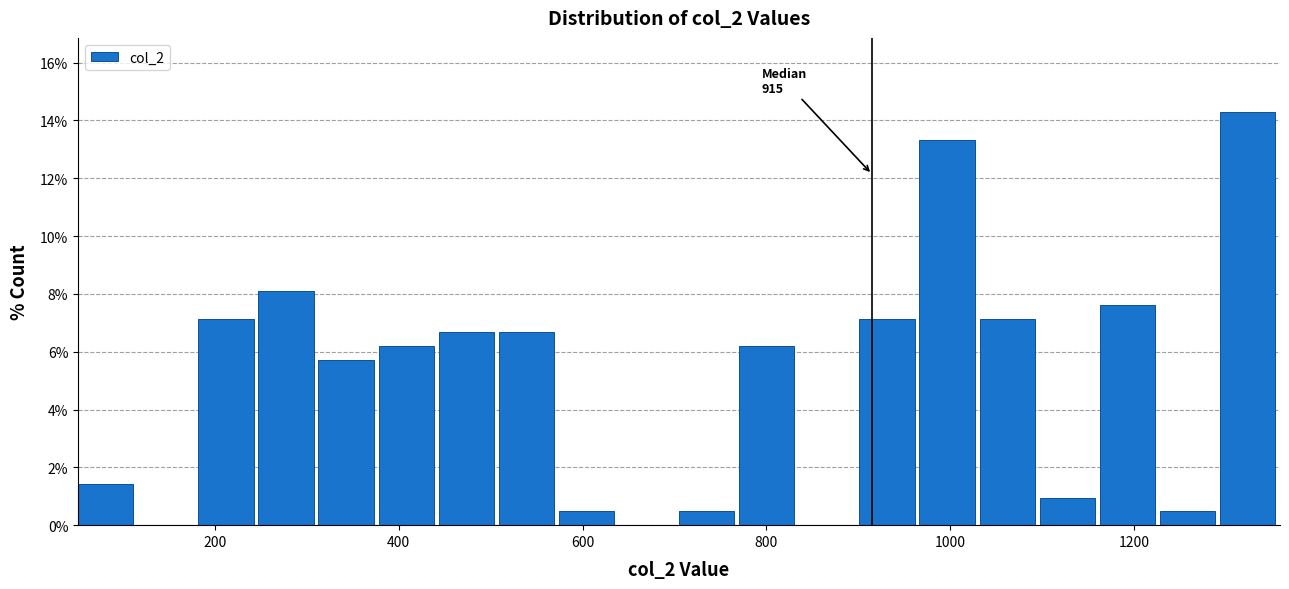

Around what value on the x-axis is the tallest bar? Give the approximate position of its centre, as read against the axis.

1320